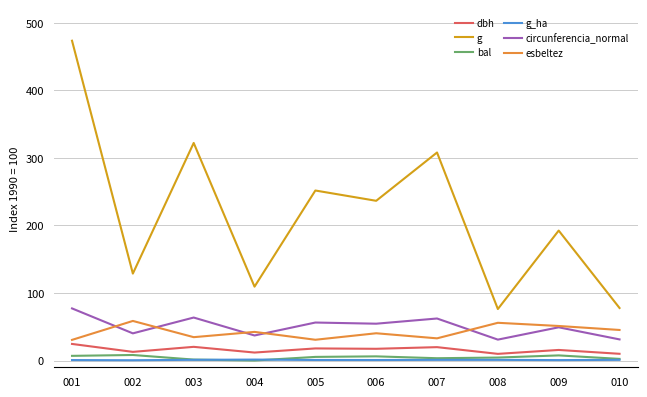

Between 008 and 009, which series saw the biggest shift?

g